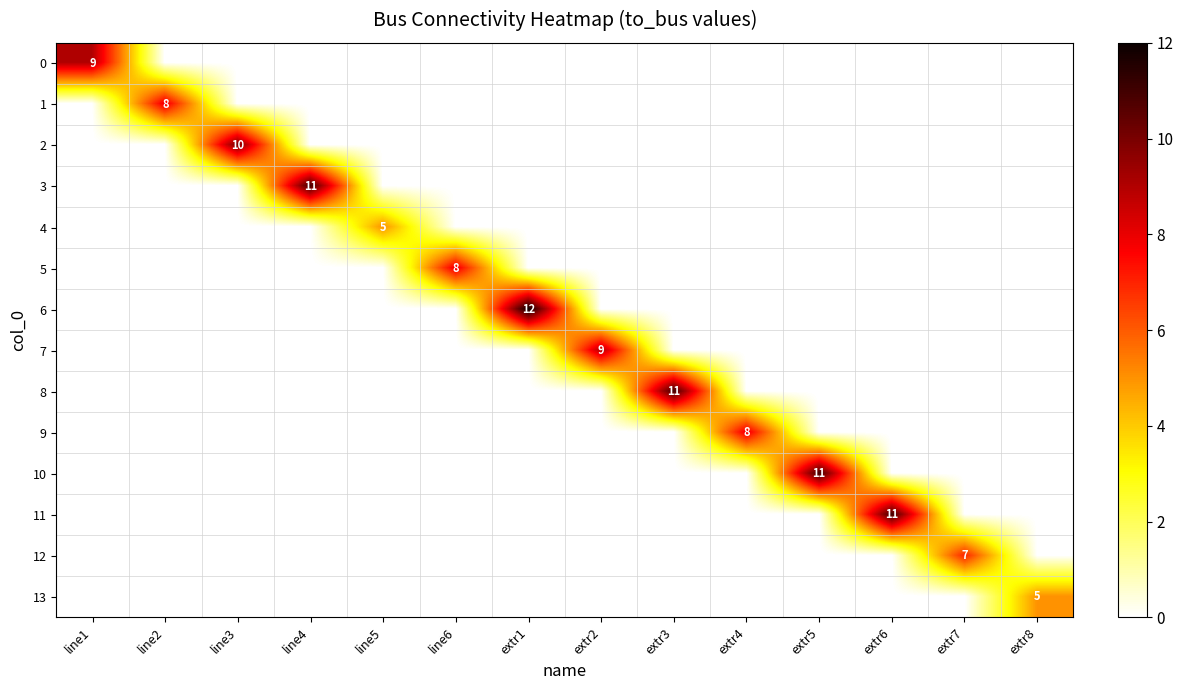

The 10 series shows 11 at extr5. True or false?

True